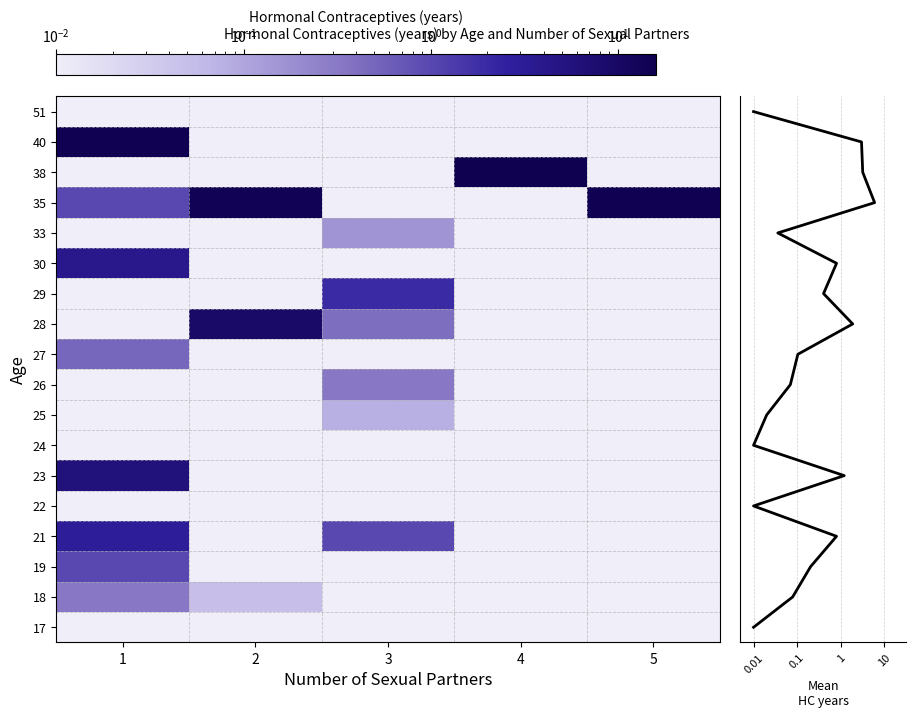

Which series has the largest total across all categories?

35